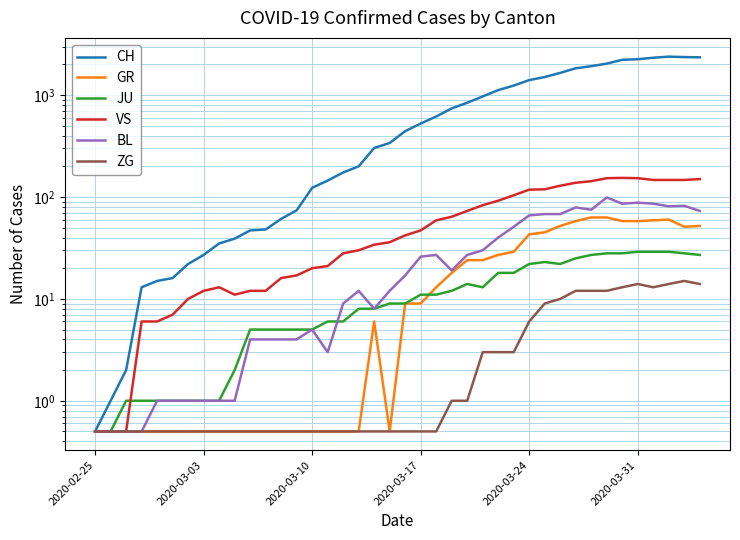

At which label does CH reach its minimum?

2020-02-25